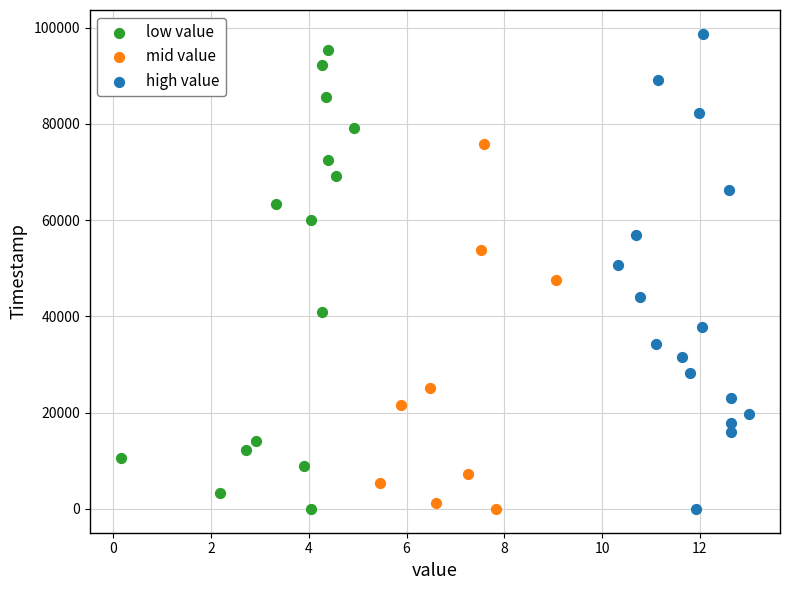

Which series has the largest Y range (max minus min)?

high value